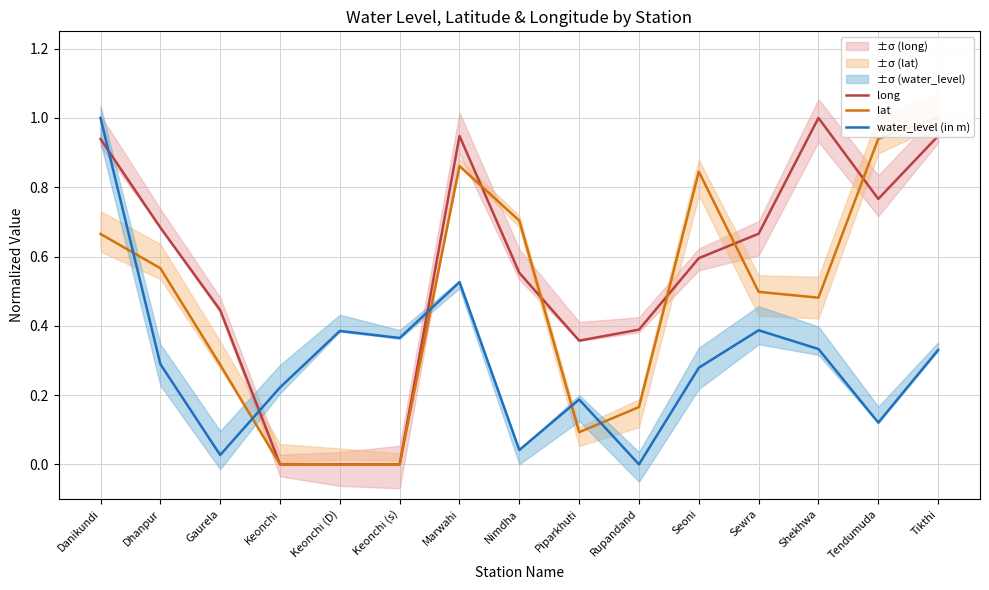

List the series in order of their overall mean, highest first.

long, lat, water_level (in m)